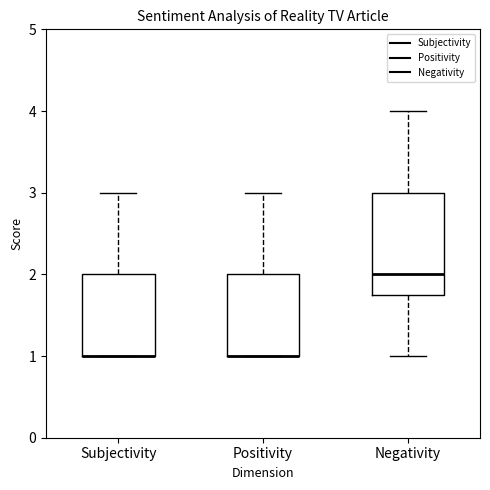

Reading left to right, read every box against the y-axis: the position of its median line, the range the box covers, and the ends of its whiskers. The values are not printed on the chart, so give them approximately, as read against the axis.

Subjectivity: median 1.0 (drawn on the box's lower edge), box 1.0 to 2.0, whiskers 1.0 to 3.0
Positivity: median 1.0 (drawn on the box's lower edge), box 1.0 to 2.0, whiskers 1.0 to 3.0
Negativity: median 2.0, box 1.8 to 3.0, whiskers 1.0 to 4.0